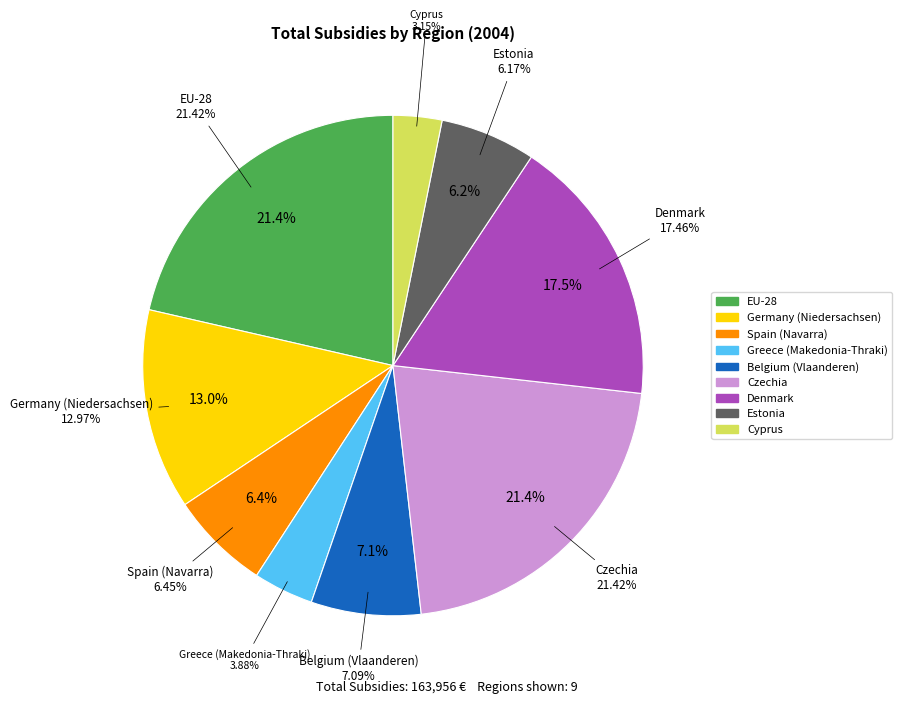

True or false: Belgium (Vlaanderen) accounts for 19% of the total.

False